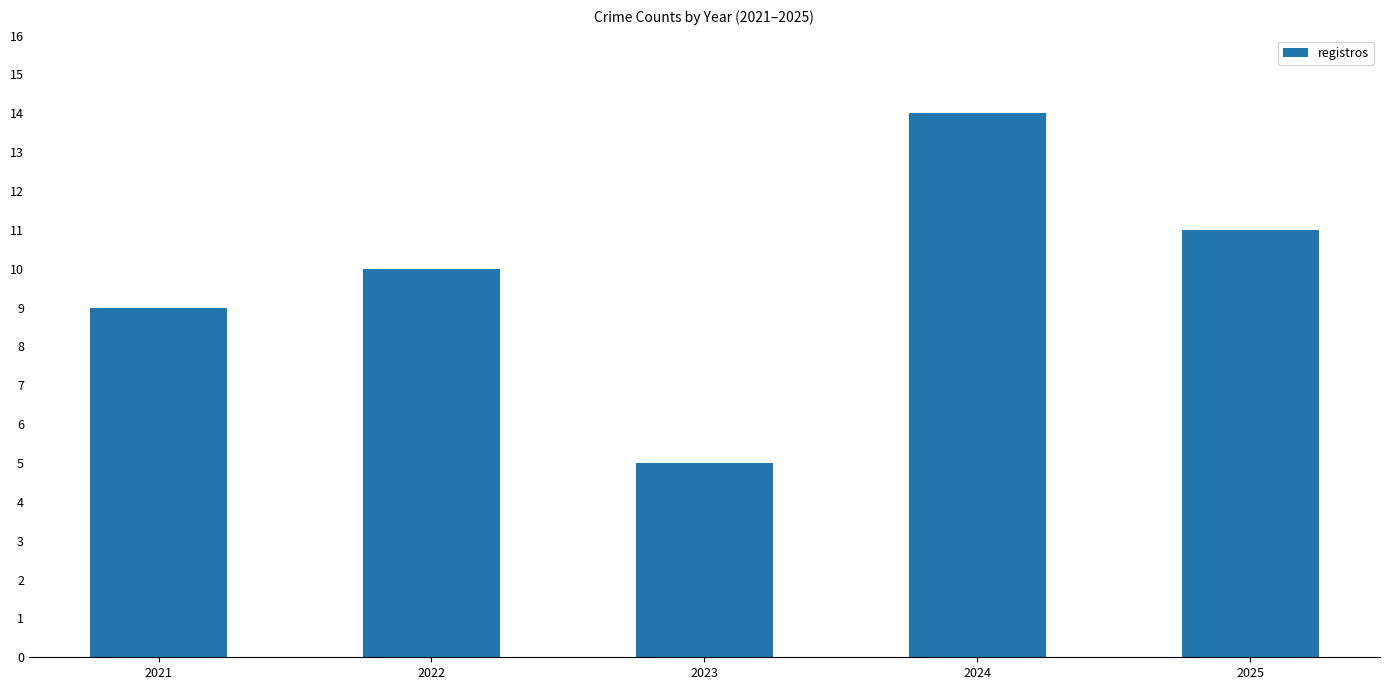

How many data points are less than 10?

2